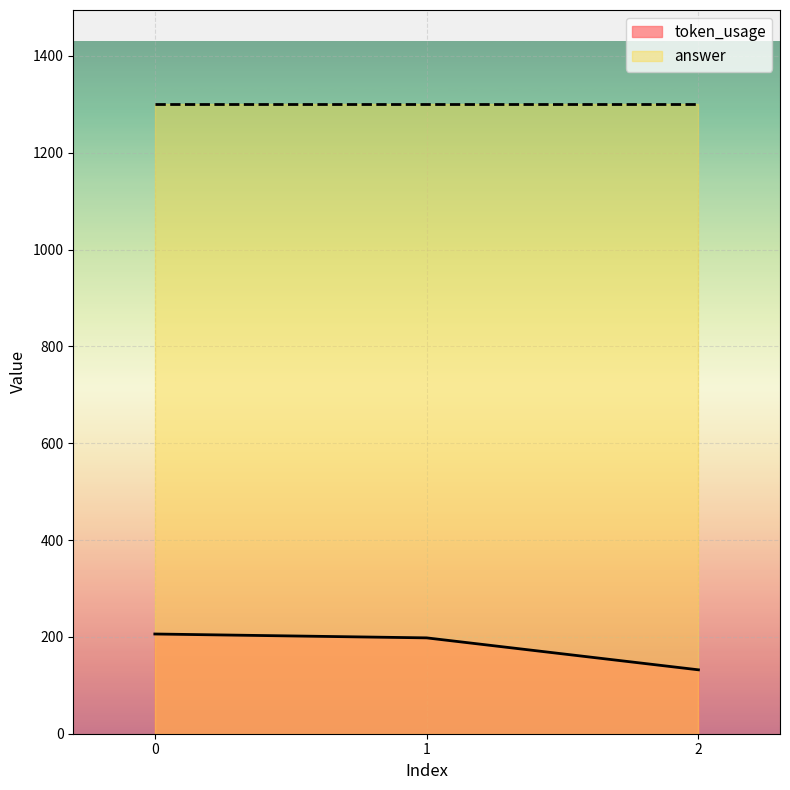

Where is the data nearest to the value 169?

1